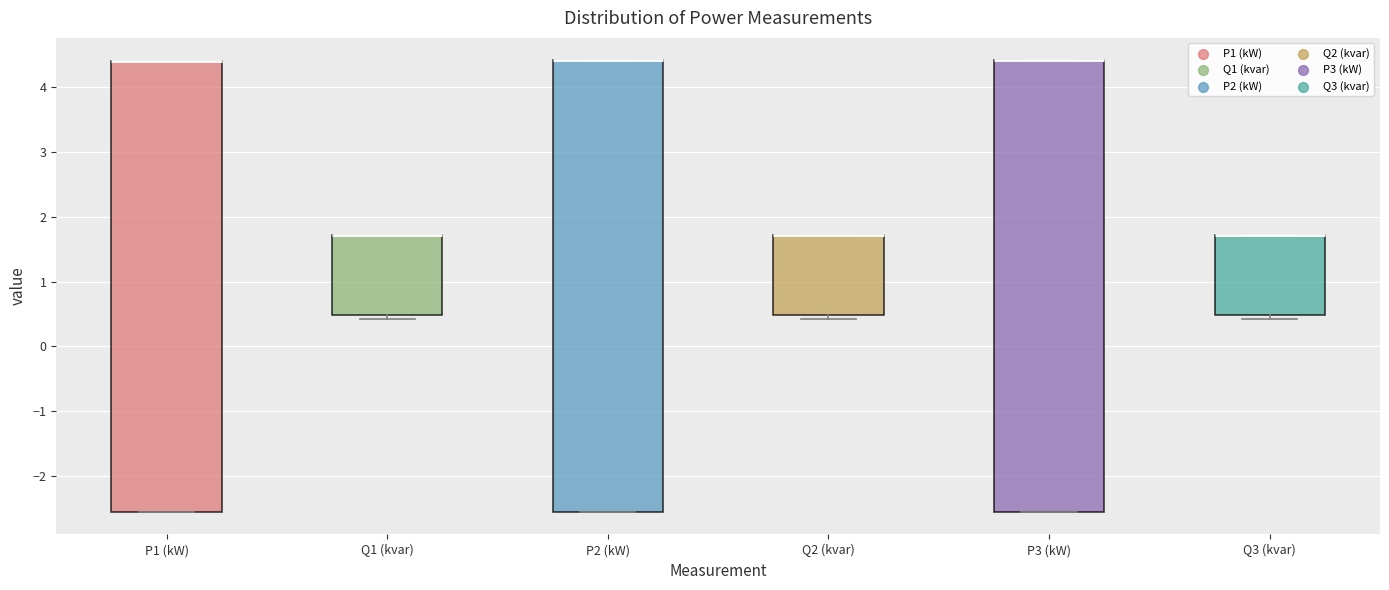

Where is the upper edge of the box for P3 (kW) on the y-axis? The values are not printed on the chart, so give them approximately, as read against the axis.

4.4